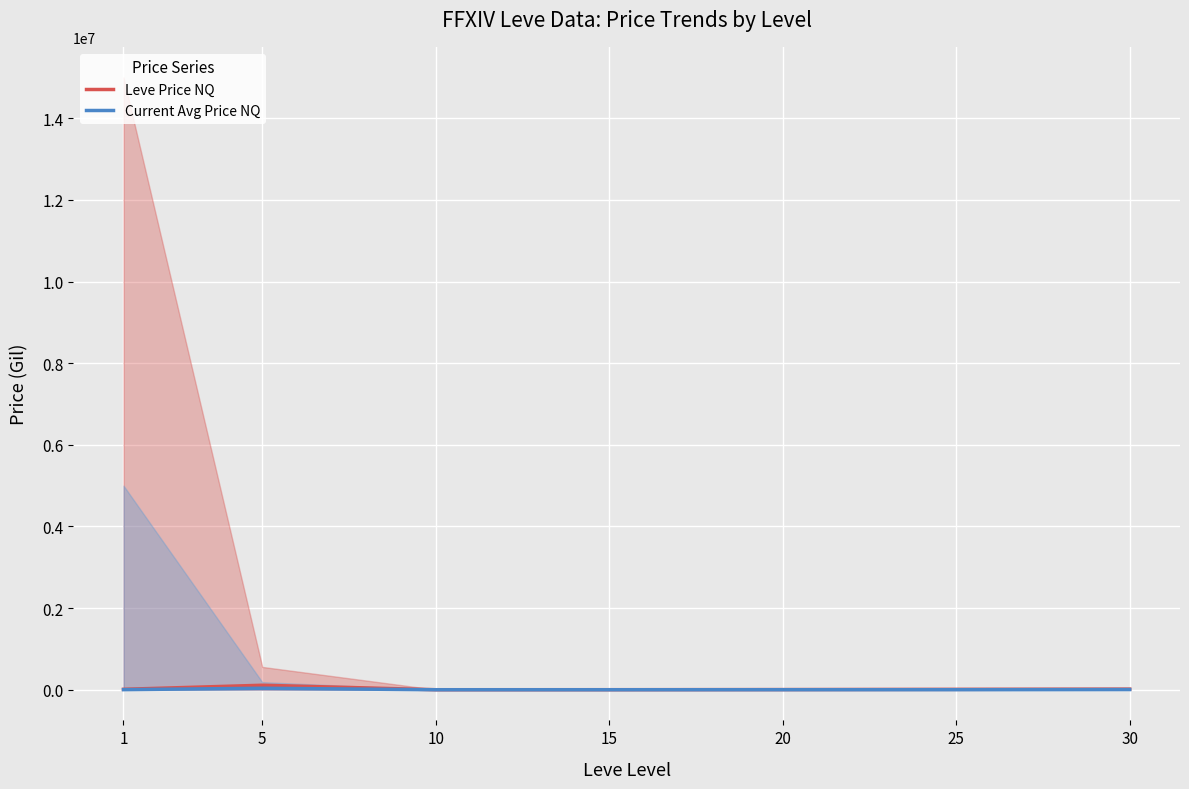

Reading left to right, what are all the values shown in this chart?

Leve Price NQ: 1=11371.3	5=111104.1	10=1197.0	15=2002.0	20=4749.0	25=10500.0	30=16500.0
Current Avg Price NQ: 1=2945.4	5=37468.3	10=417.7	15=667.3	20=1350.0	25=1750.0	30=5500.0